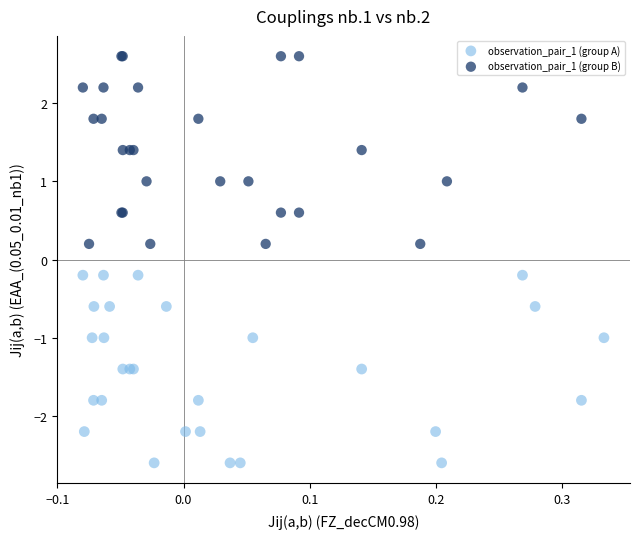

Which series contains the lowest Y value?

observation_pair_1 (group A)